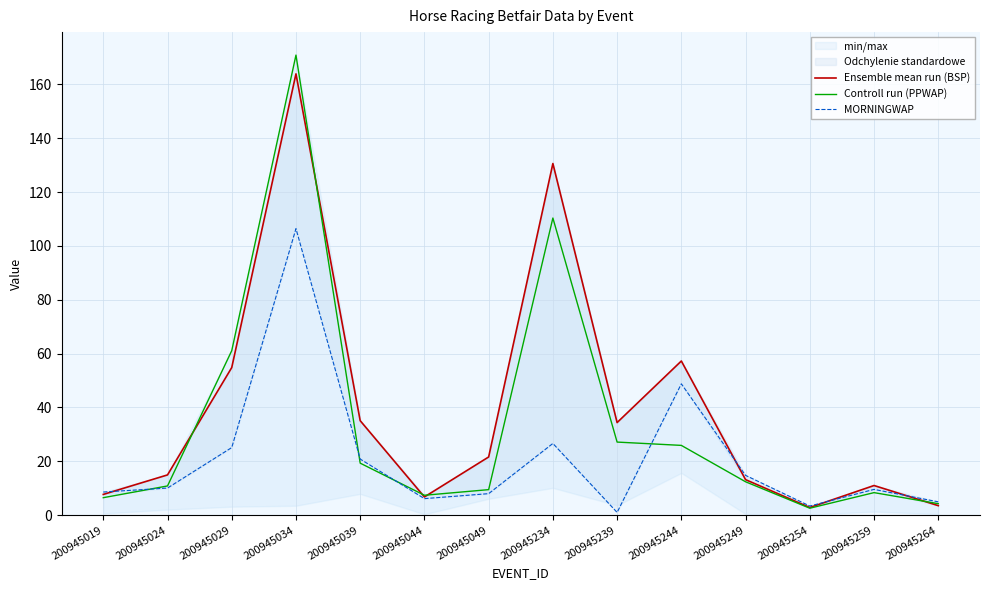

Where does the MORNINGWAP series first go above 10?

200945024